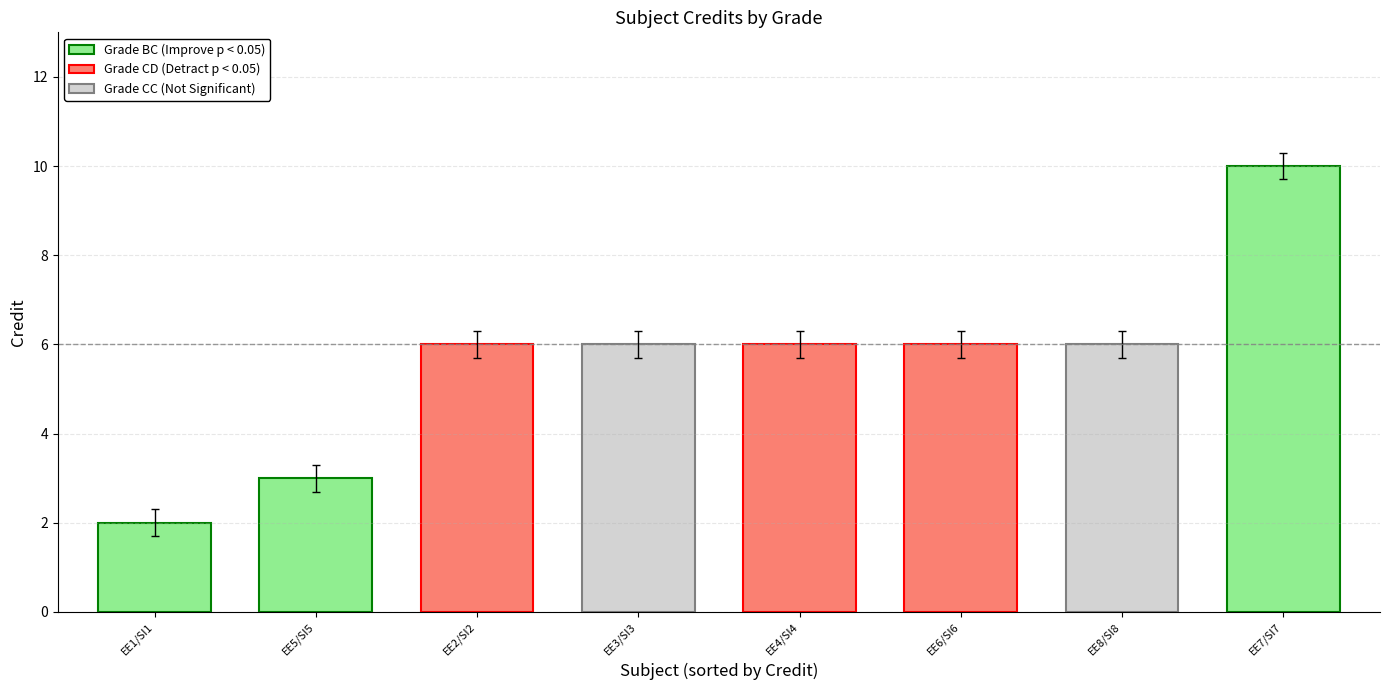

The value of SI No at BC is 5. True or false?

True